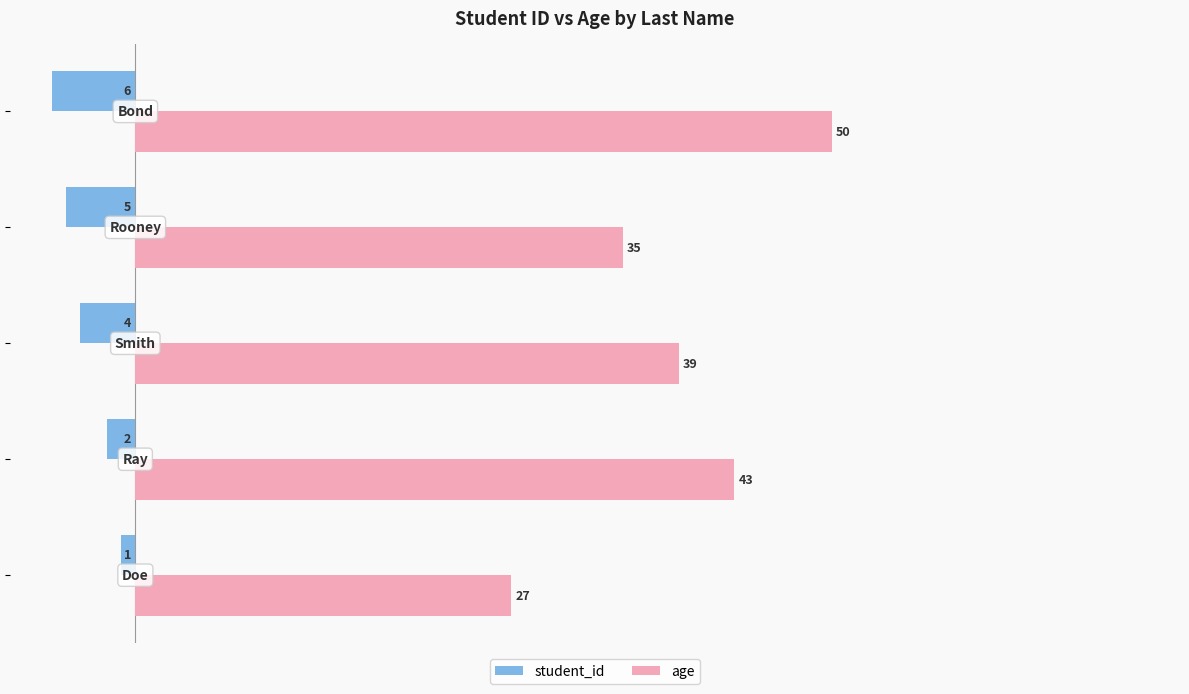

Count the number of data series in this chart.

2